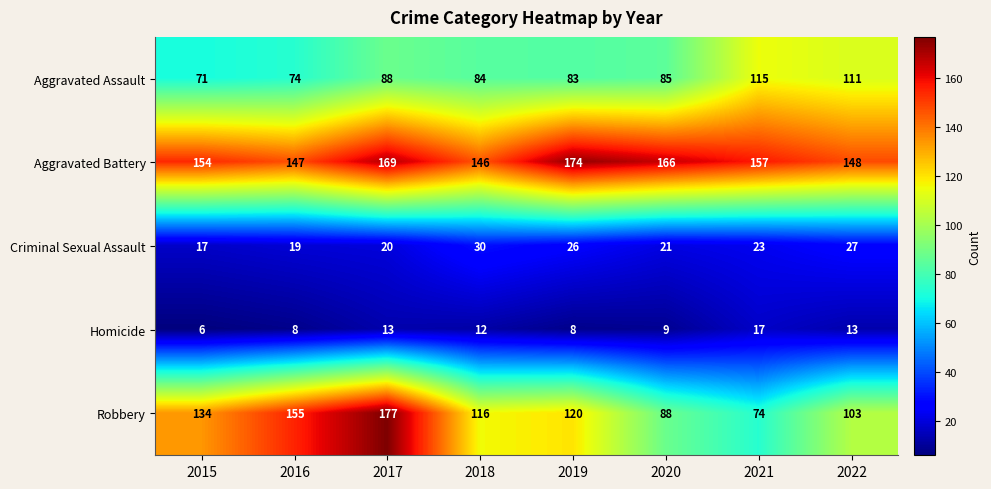

Which category has the highest value across all series?

2017